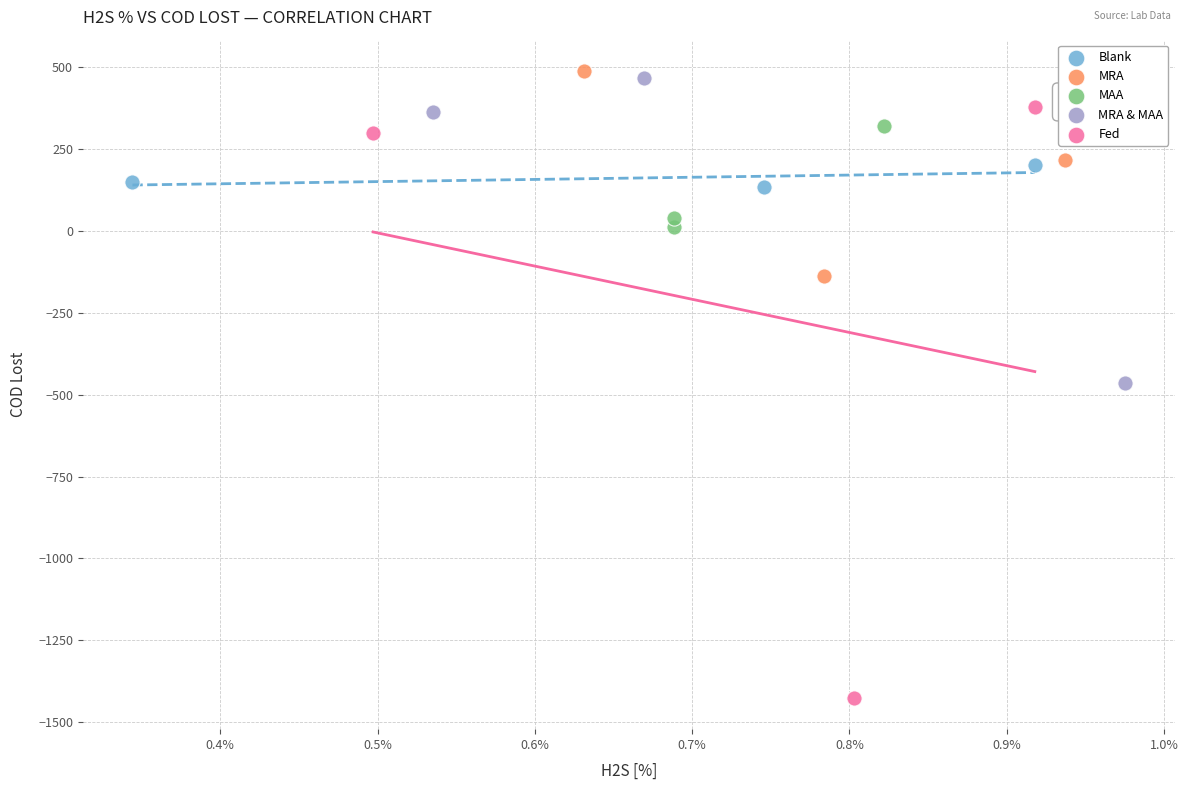

Which series contains the lowest Y value?

Fed